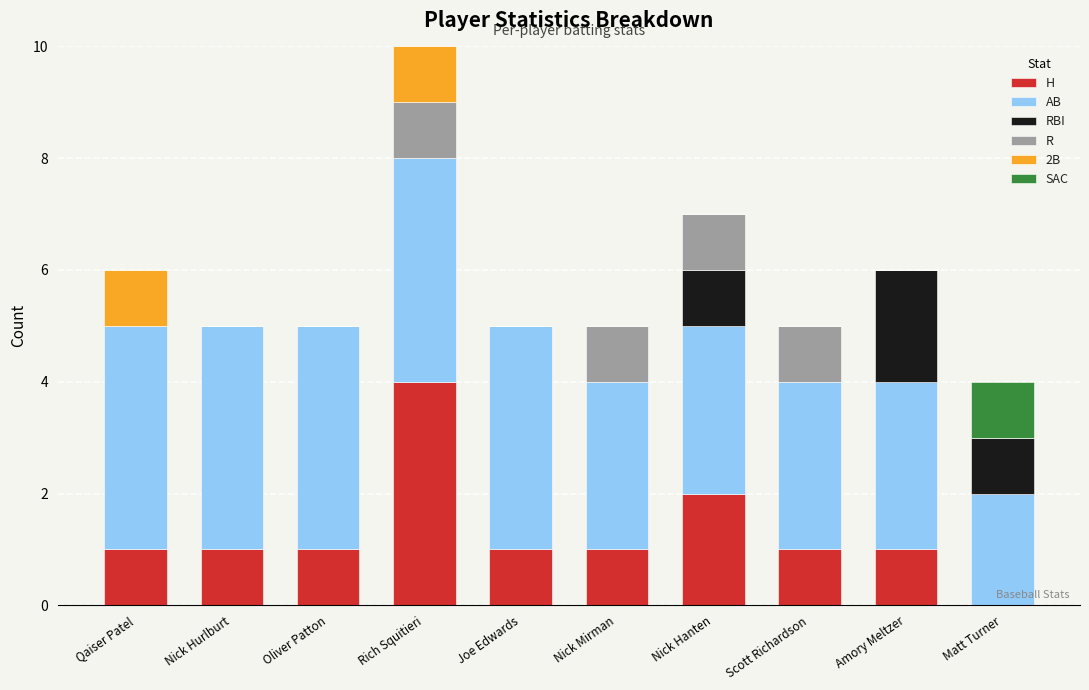

What is the total value across all series at Qaiser Patel?

6